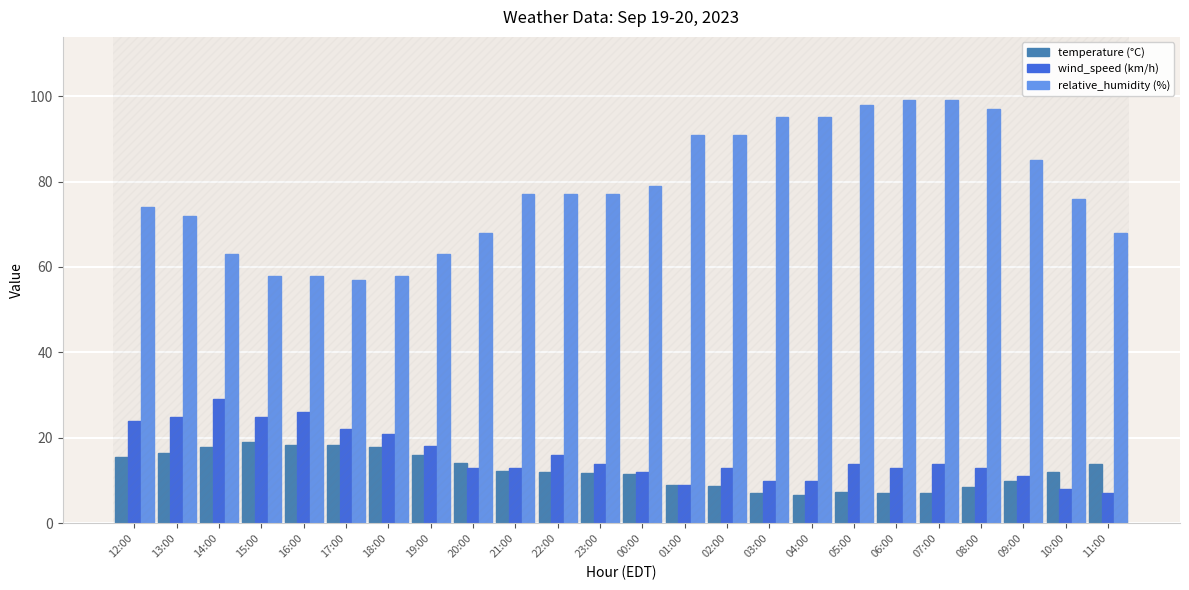

What are all the series names shown in the legend?

temperature (°C), wind_speed (km/h), relative_humidity (%)